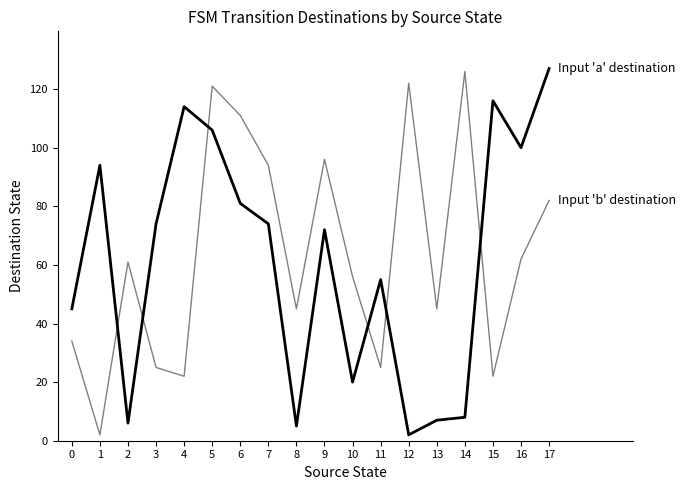

How many lines are shown in the chart?

2